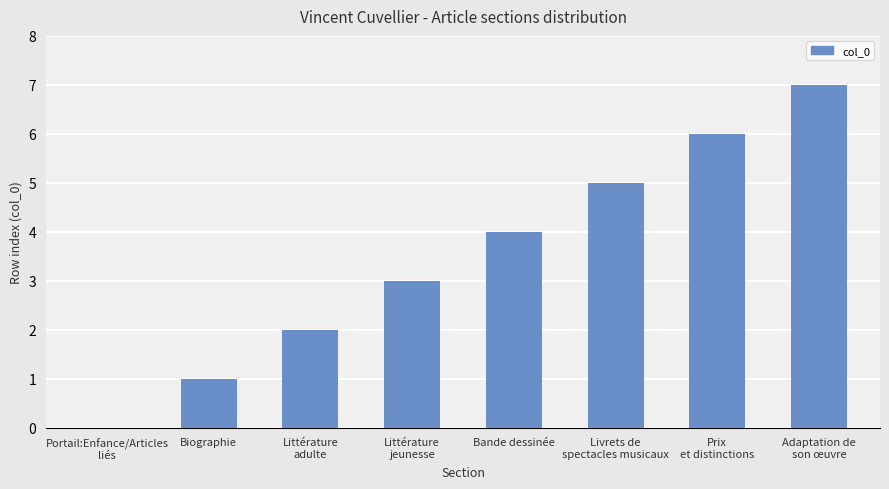

What is the difference between the values at Prix
et distinctions and Adaptation de
son œuvre?

1